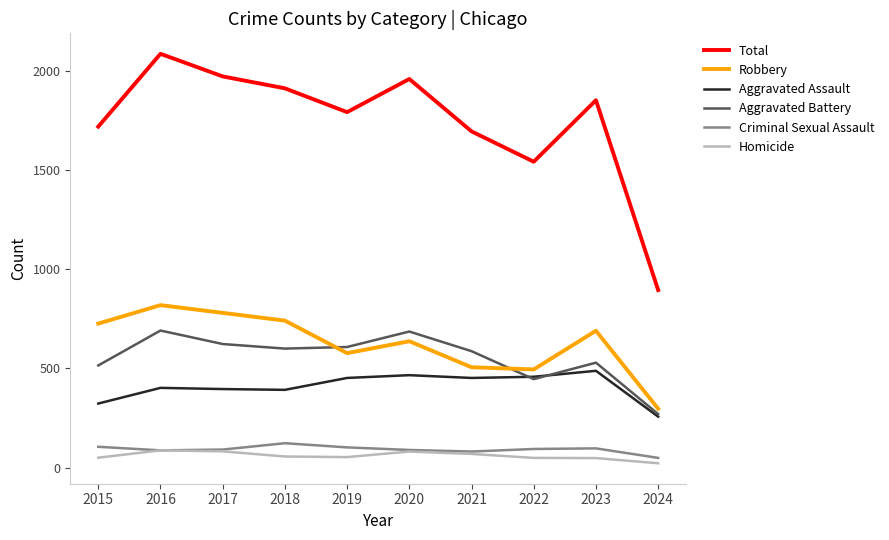

How many lines are shown in the chart?

6